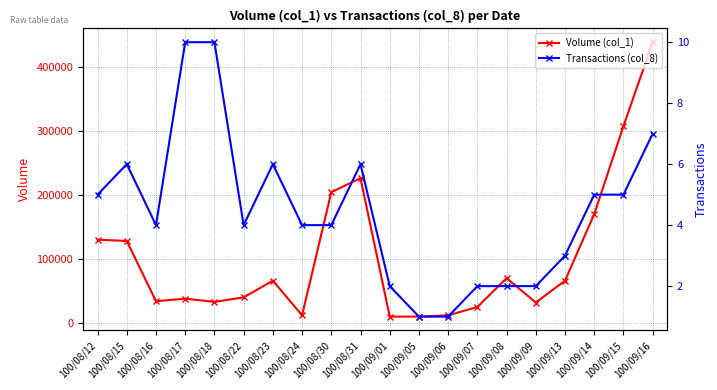

Rank the series at 100/09/09 from highest to lowest value.

Volume (col_1), Transactions (col_8)